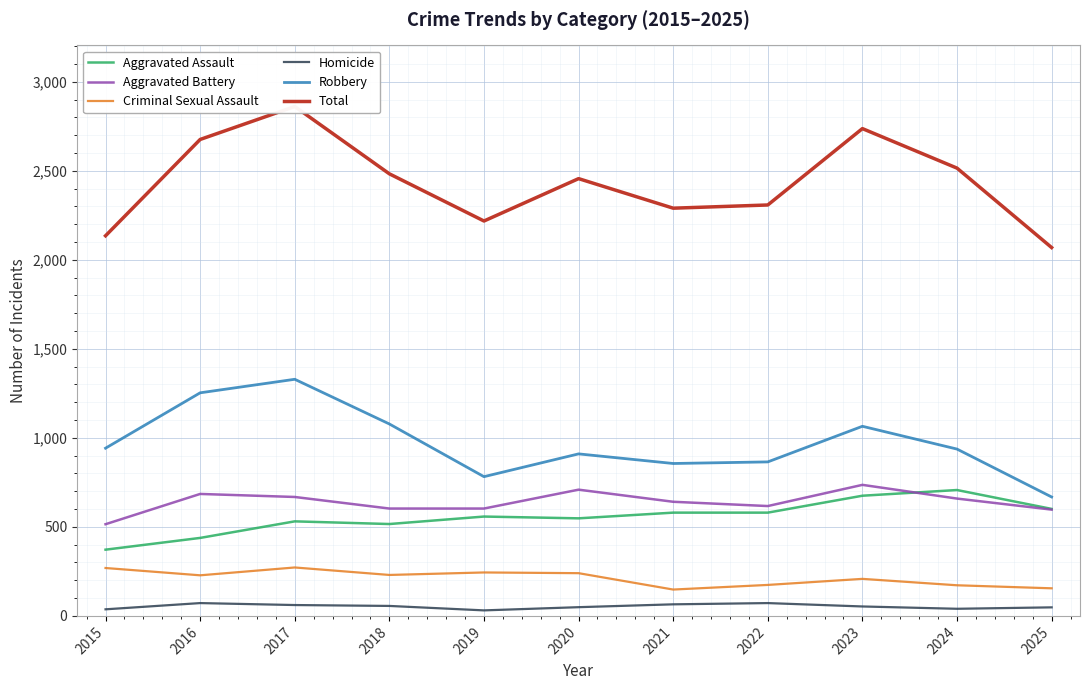

Where is the first local maximum for Criminal Sexual Assault?

2017